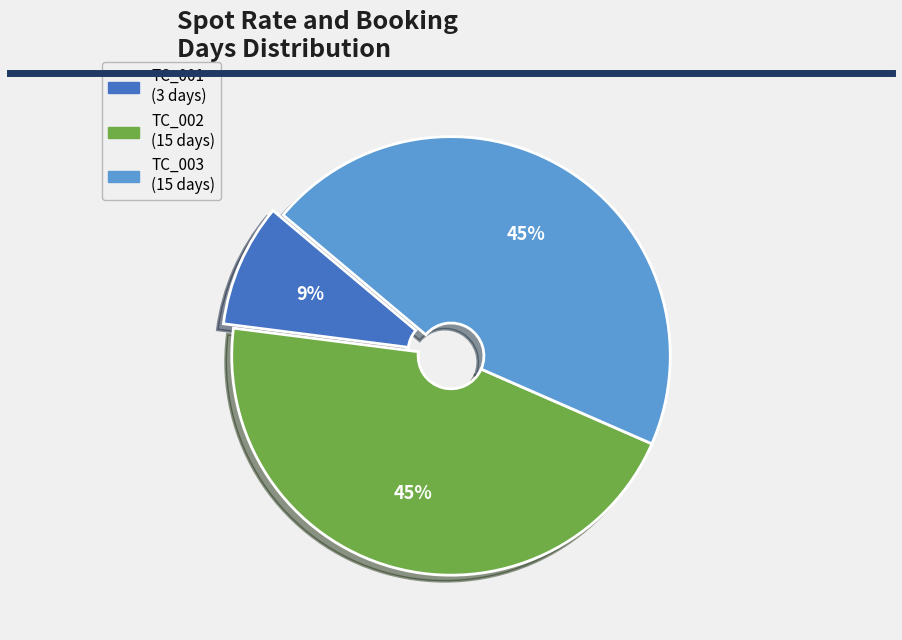

To the nearest percent, what is the difference between the largest and smallest slice percentages?

36%